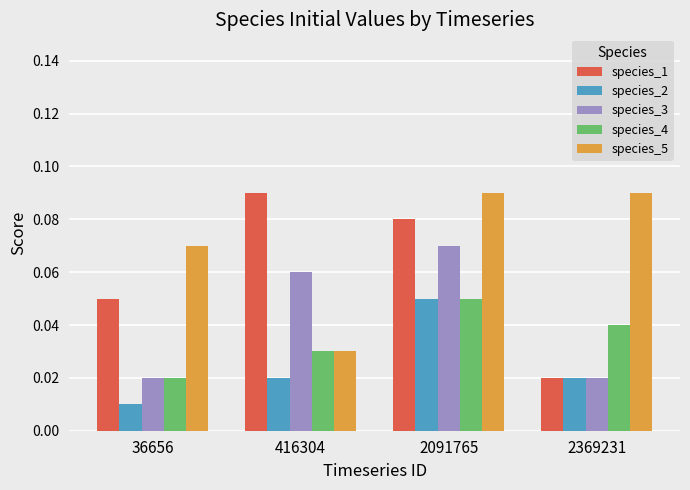

Is the value of species_5 at 416304 greater than the value of species_2 at 36656?

Yes